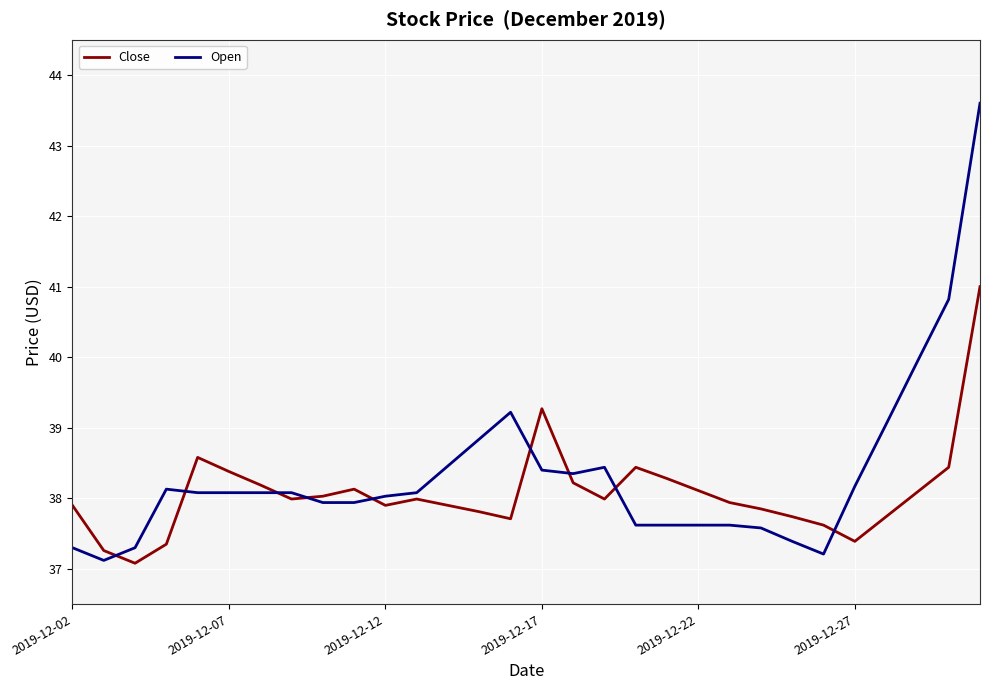

List the series in order of their overall mean, lowest first.

Close, Open